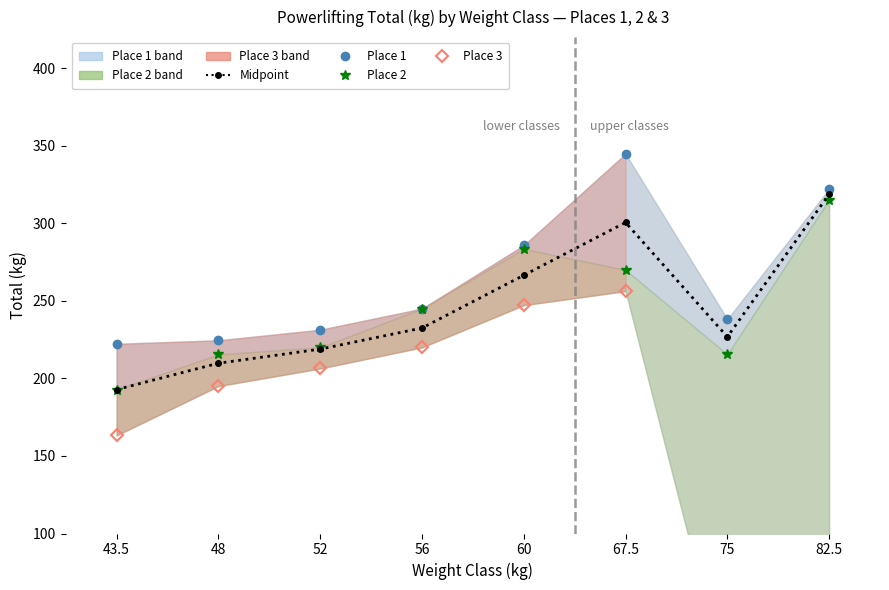

True or false: Place2_TotalKg and Place1_TotalKg intersect in this chart.

False